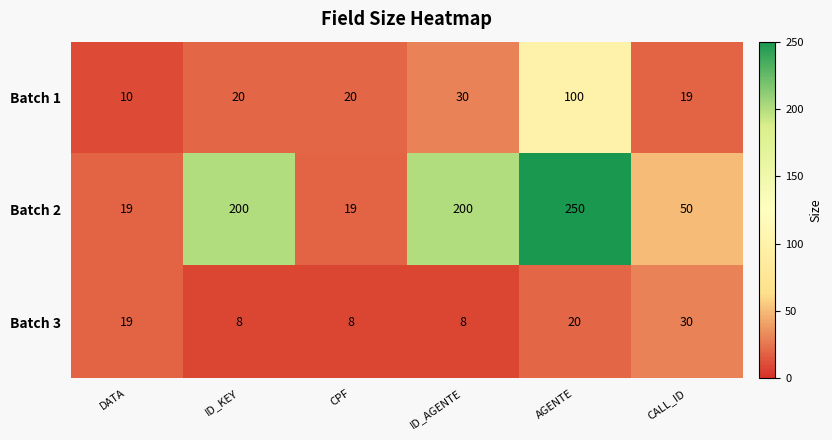

Which series has the widest spread of values?

Batch 2